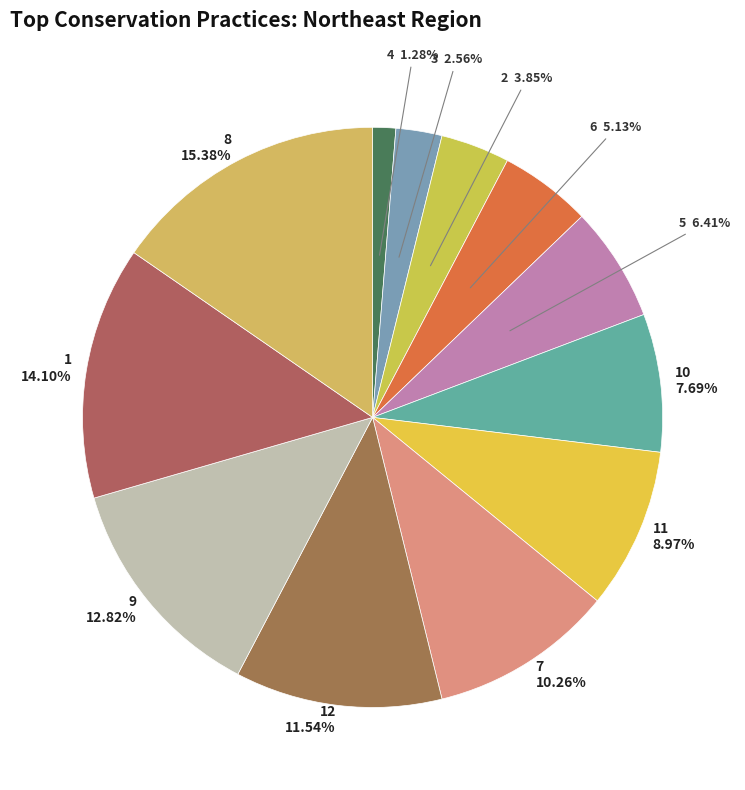

Count the number of slices in the pie.

12